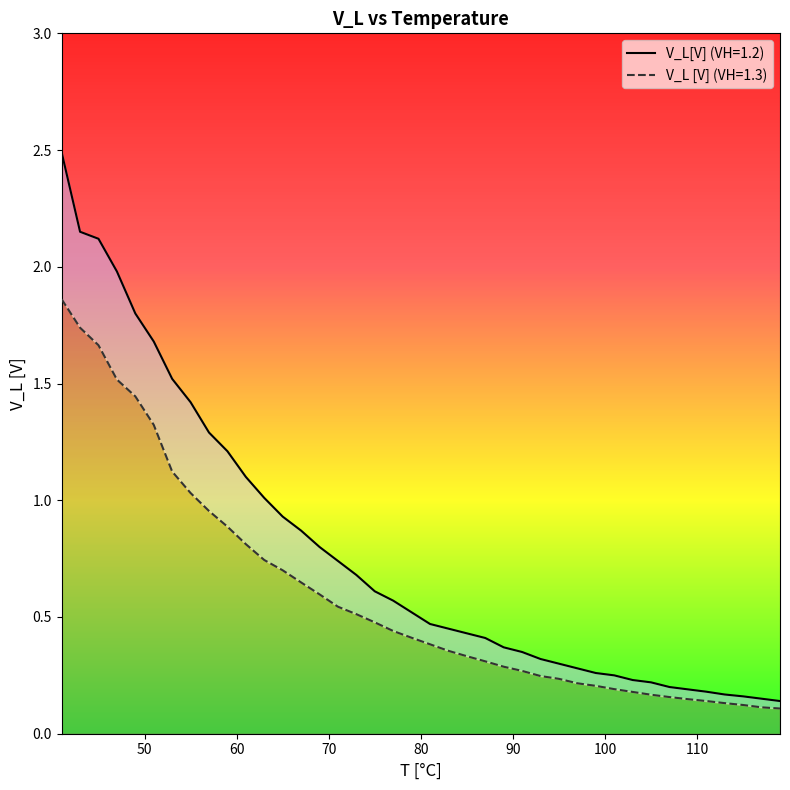

True or false: V_L [V] (VH=1.3) has more than 1 points higher than both neighbors.

False